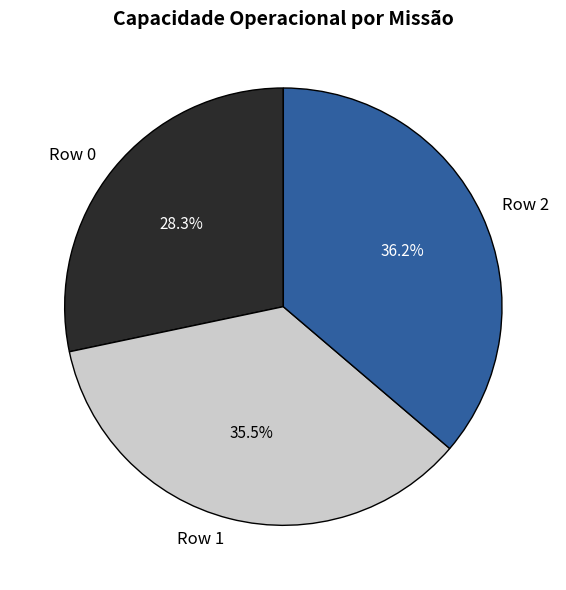

What is the smallest slice in the pie chart?

Row 0